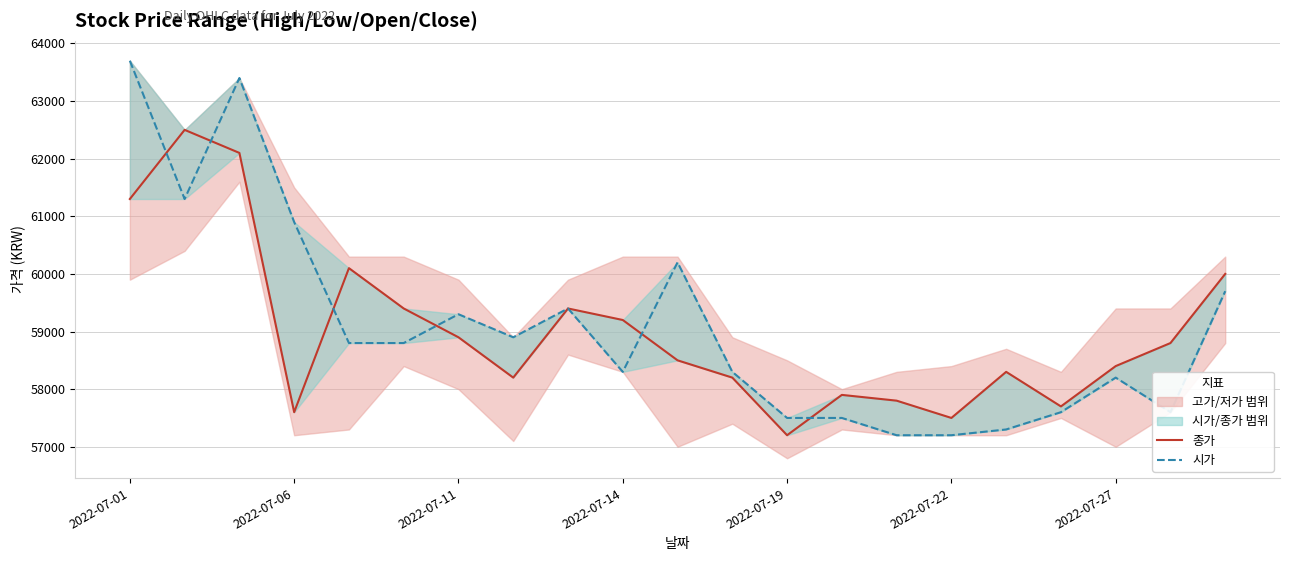

Is the value of 종가 at 2022-07-22 greater than the value of 시가 at 2022-07-14?

No